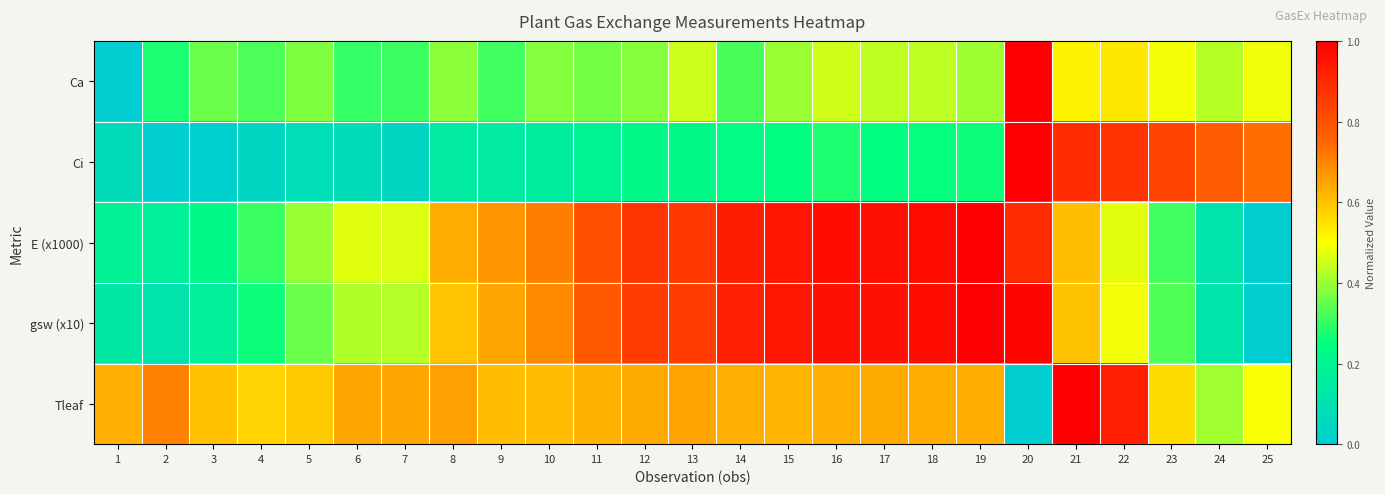

What is the greatest value displayed?

1.0